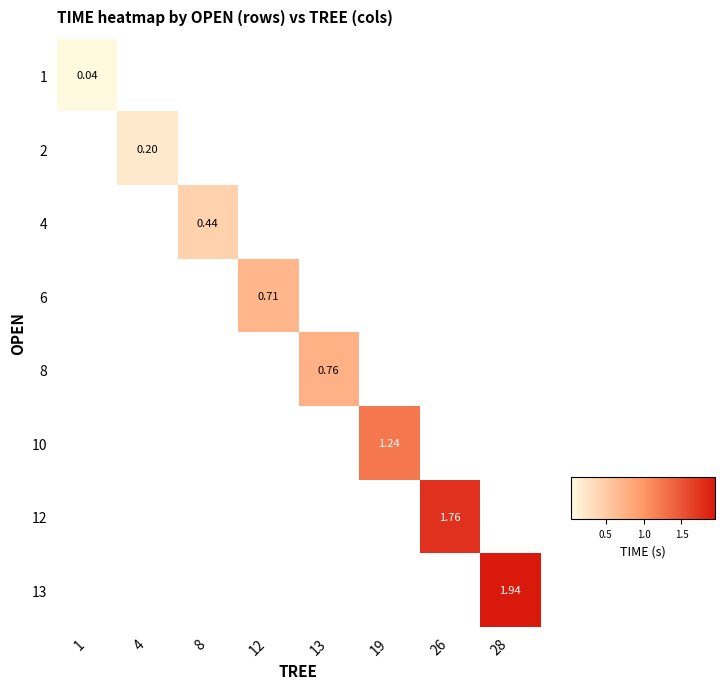

At which label does 8 first exceed 0?

13